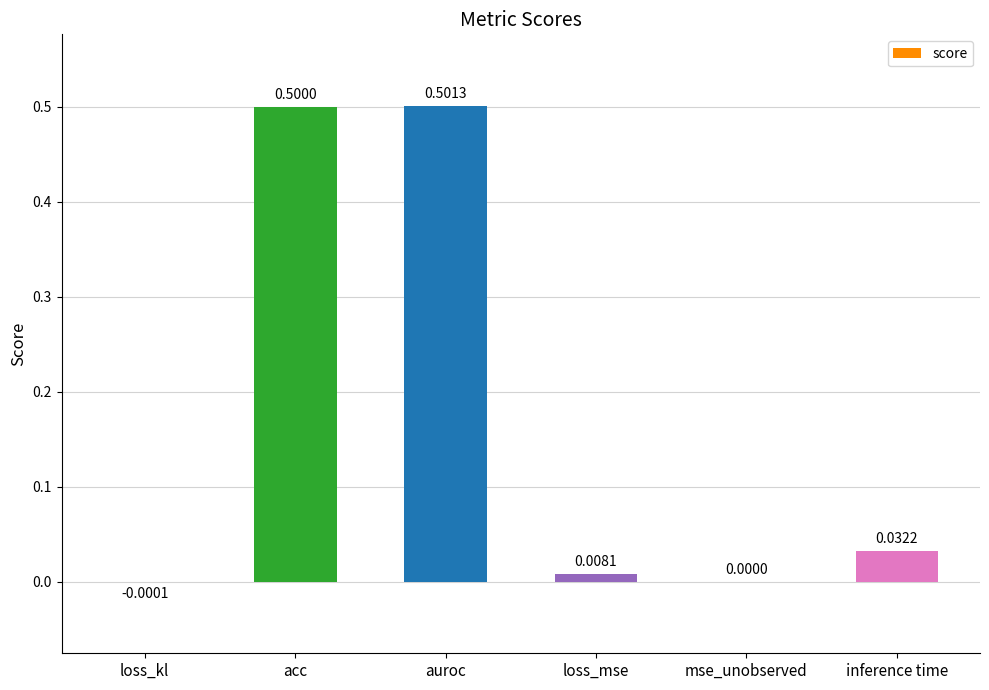

The chart shows a value of 0.5 at acc. True or false?

True